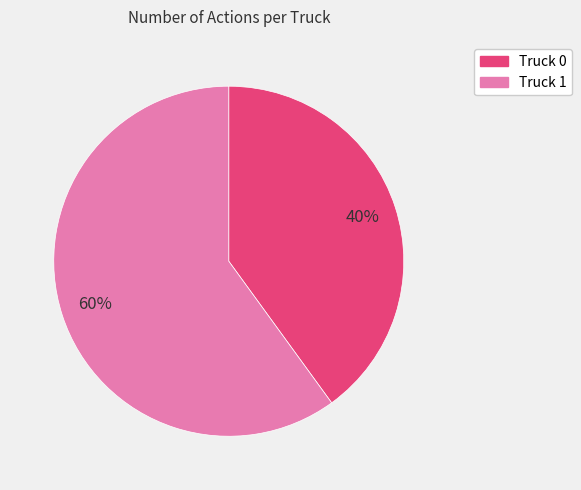

Which slice is the largest?

Truck 1